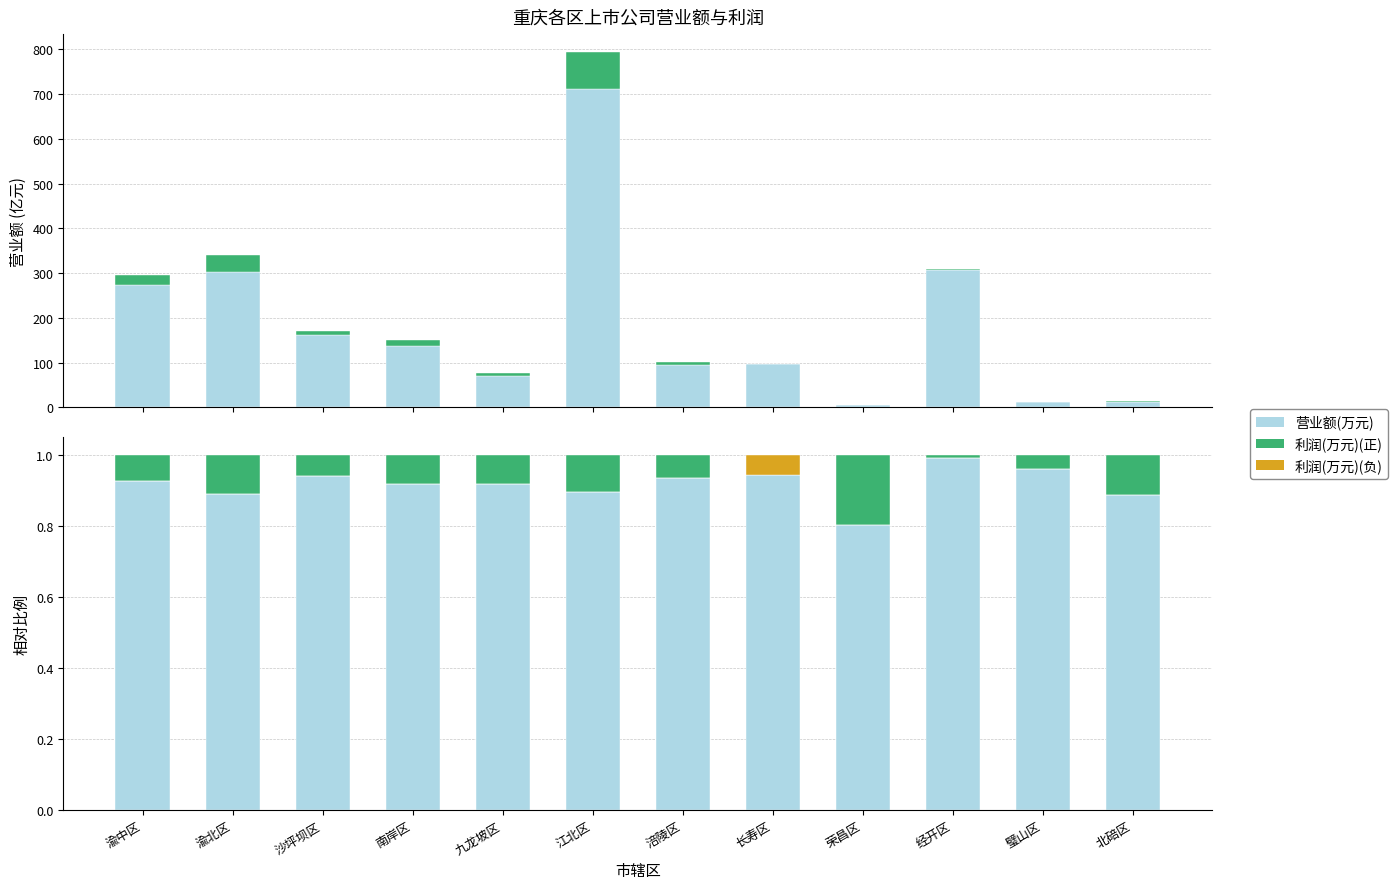

What is the average value of the 利润(万元) series?

0.1